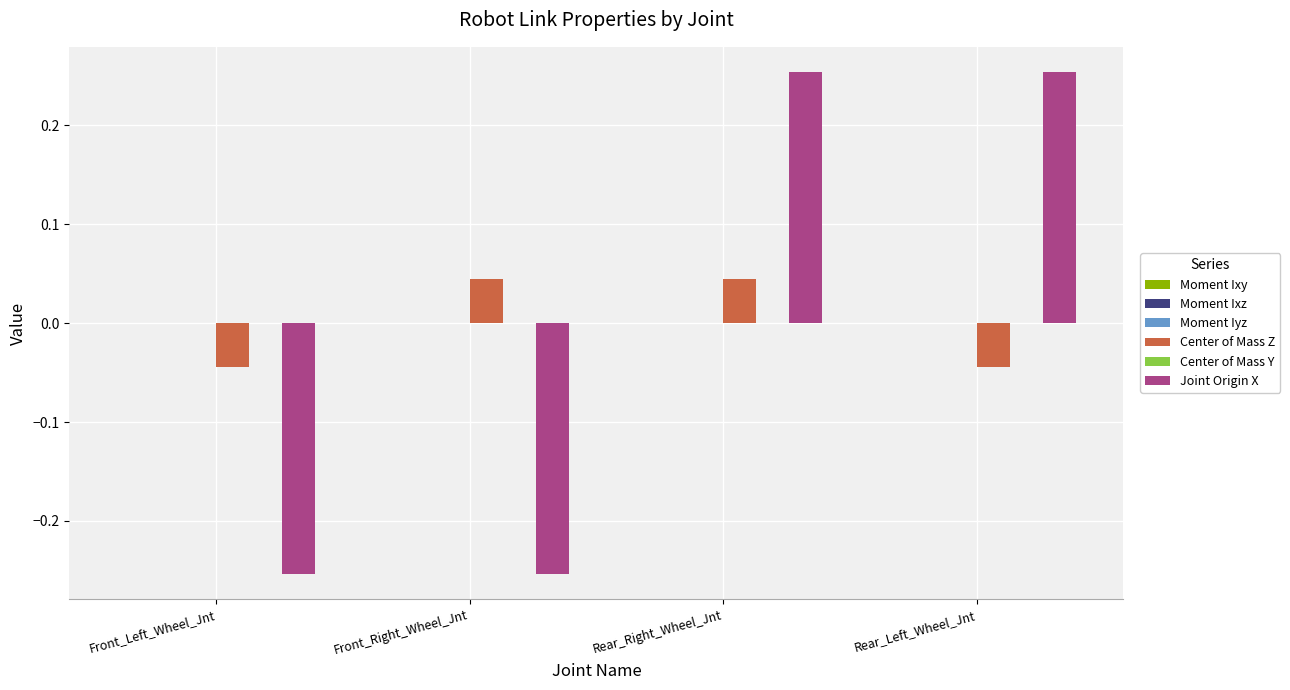

Is it true that Center of Mass Z equals 0.0 at Rear_Right_Wheel_Jnt?

True